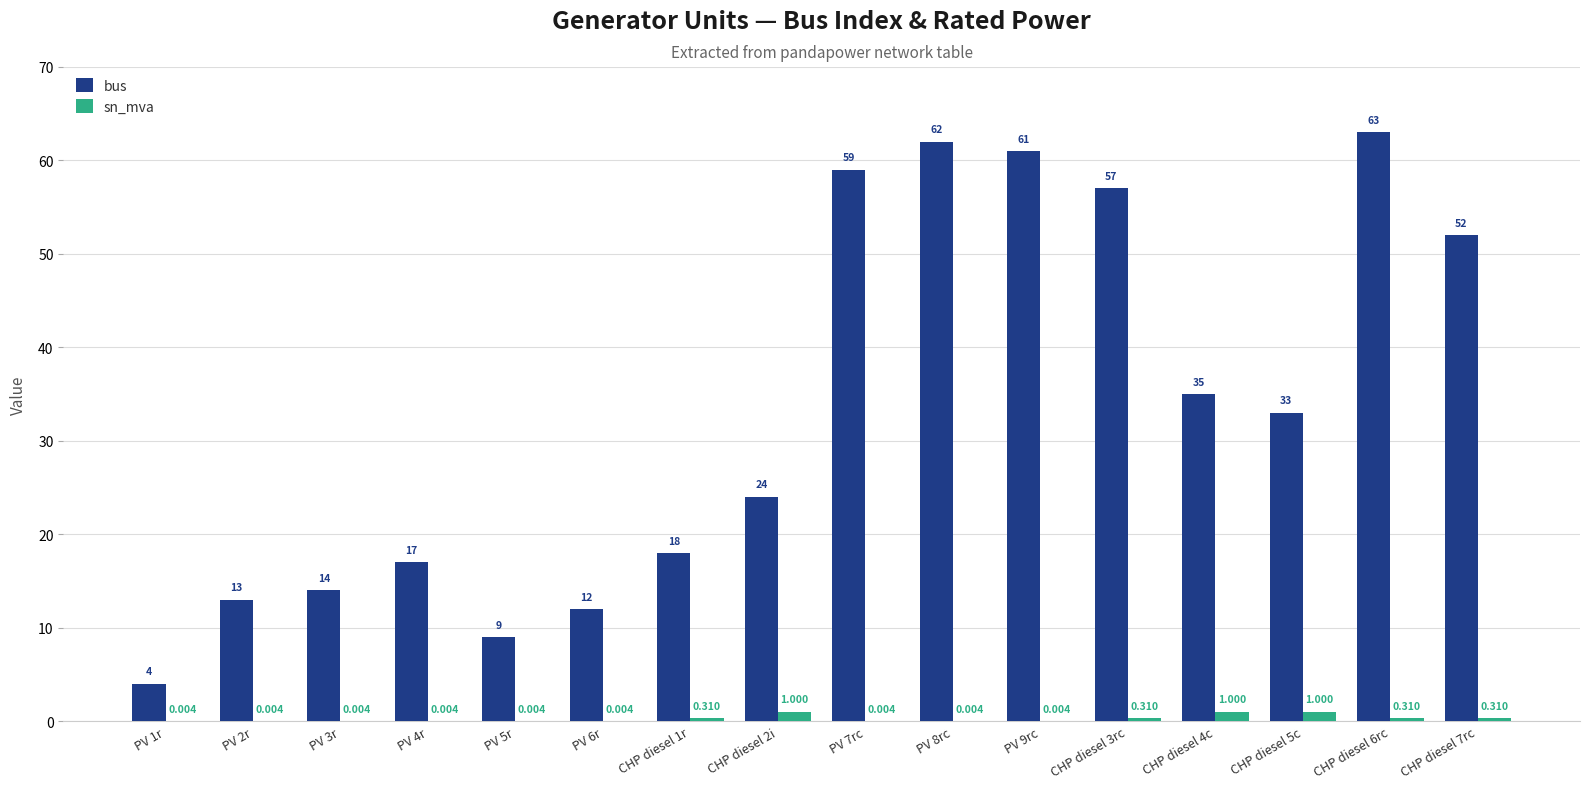

Which series has the largest range (max minus min)?

bus